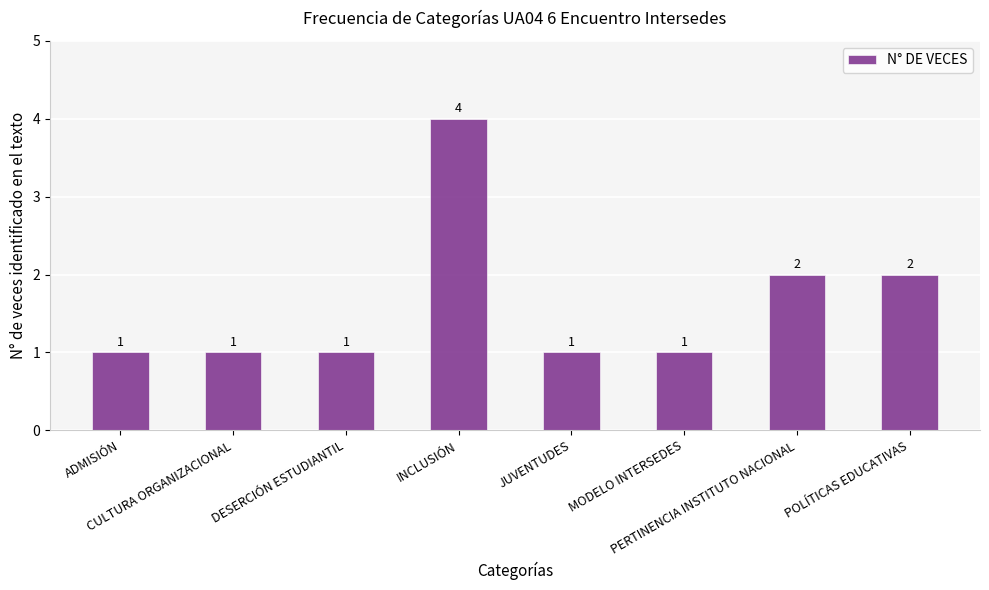

Count the values in the range 1 to 2.

7